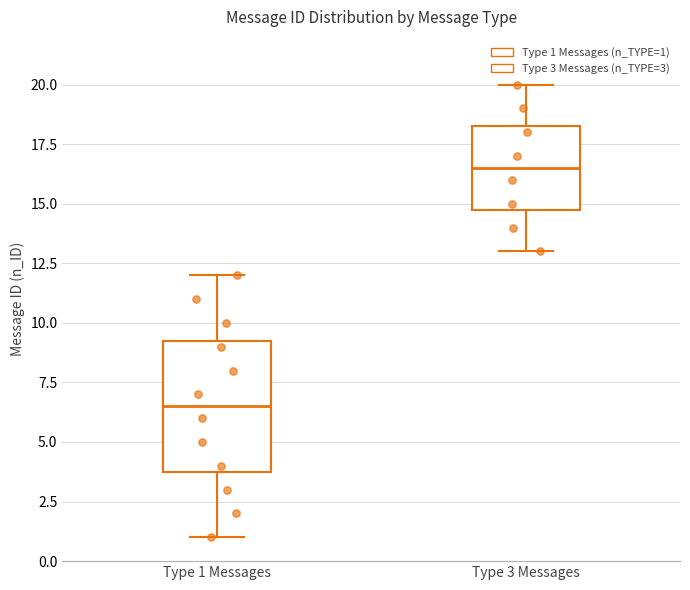

Reading left to right, read every box against the y-axis: the position of its median line, the range the box covers, and the ends of its whiskers. The values are not printed on the chart, so give them approximately, as read against the axis.

Type 1 Messages: median 6.5, box 4.0 to 9.5, whiskers 1.0 to 12.0
Type 3 Messages: median 16.5, box 15.0 to 18.5, whiskers 13.0 to 20.0